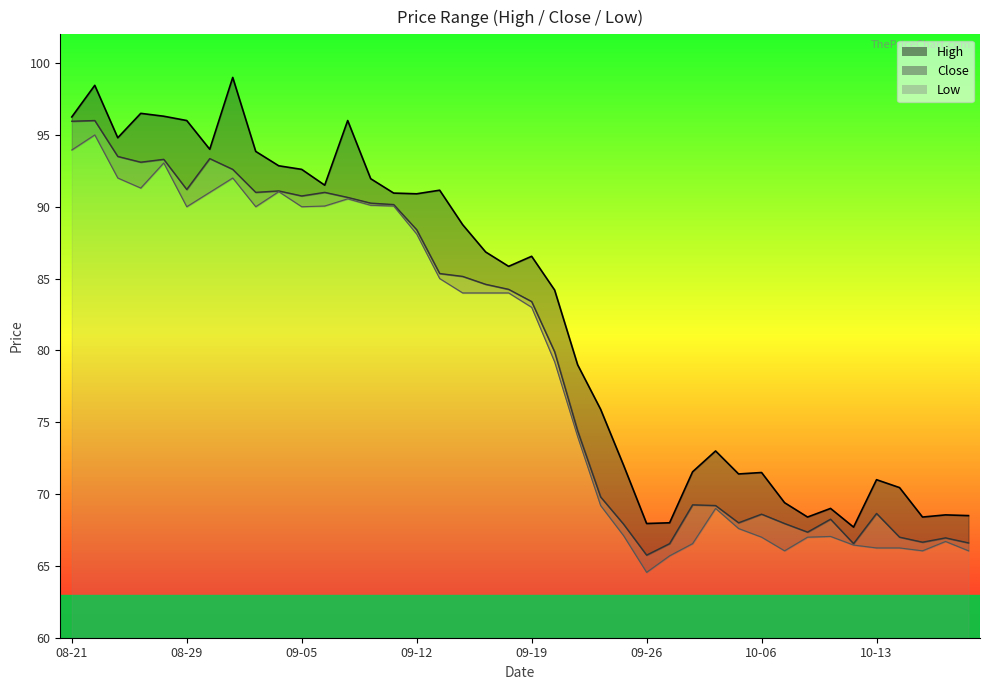

True or false: Low and Close cross at least once.

False